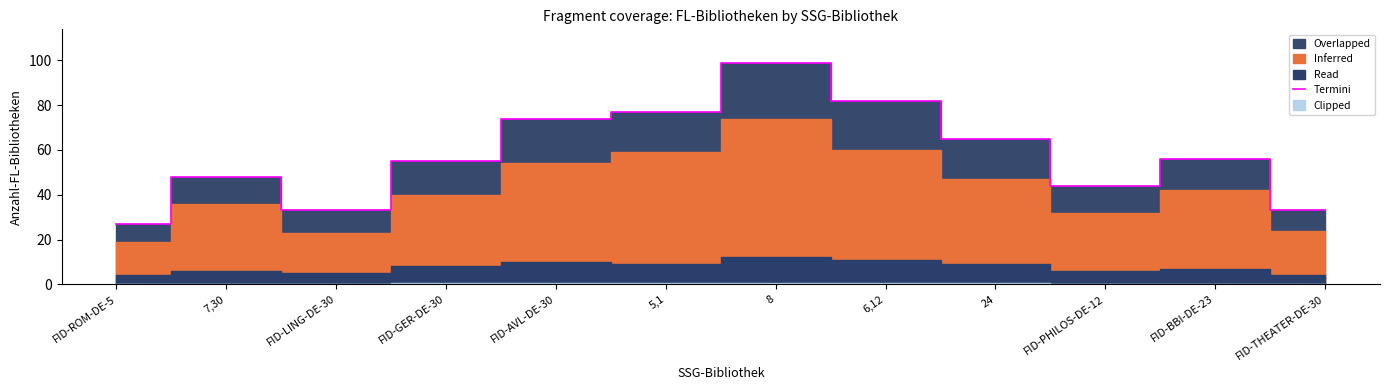

True or false: the data has more than 1 interior local peaks.

True